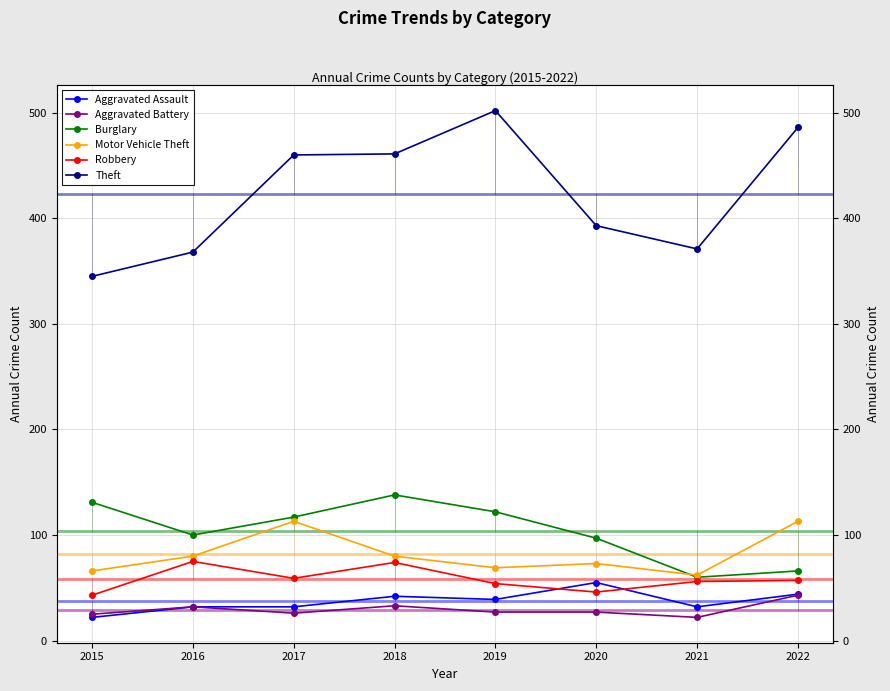

Reading left to right, transcribe all the data shown in this chart.

Aggravated Assault: 22	32	32	42	39	55	32	44
Aggravated Battery: 25	32	26	33	27	27	22	43
Burglary: 131	100	117	138	122	97	60	66
Motor Vehicle Theft: 66	80	113	80	69	73	62	113
Robbery: 43	75	59	74	54	46	56	57
Theft: 345	368	460	461	502	393	371	486